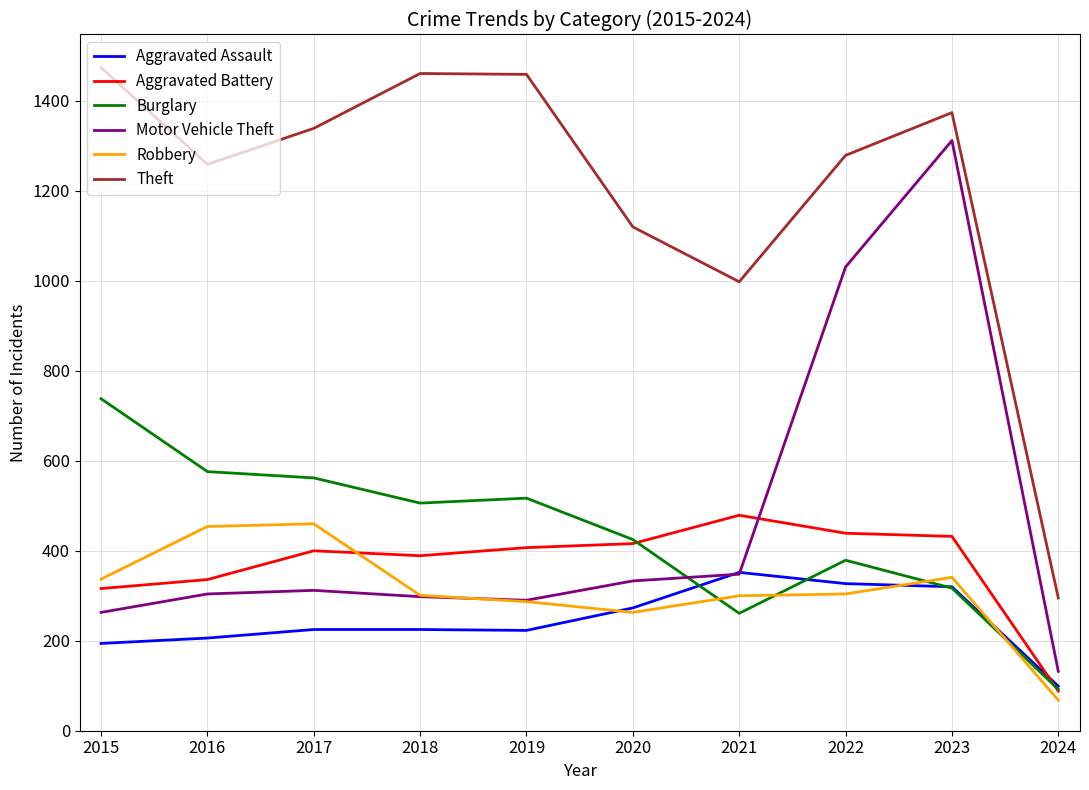

Between 2019 and 2022, which series saw the biggest shift?

Motor Vehicle Theft